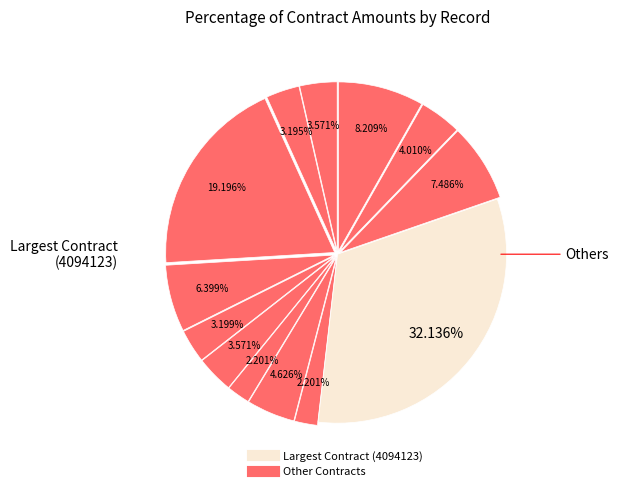

Does any single category account for the majority?

No